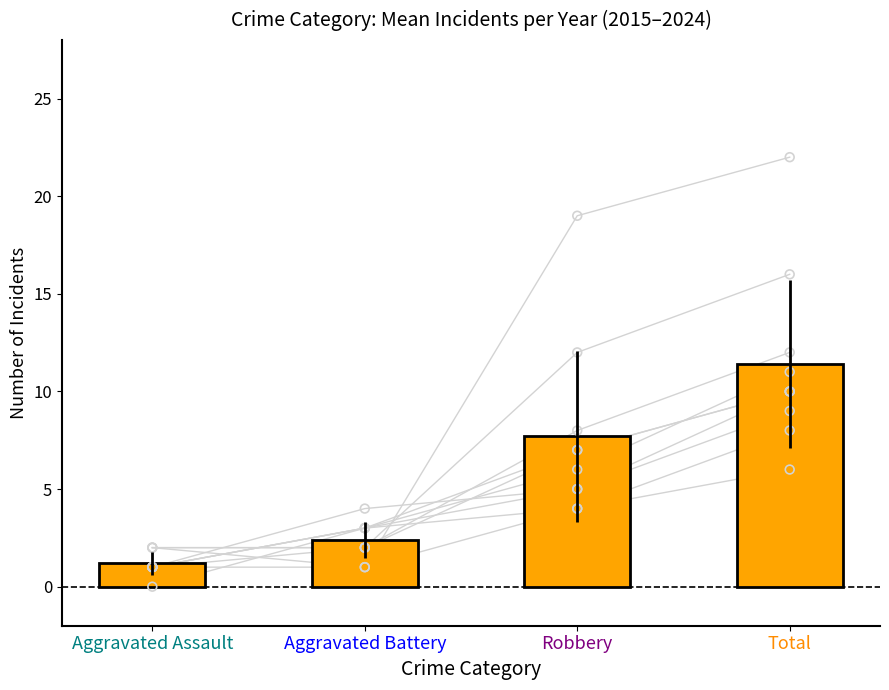

Between Robbery and Total, which is larger?

Total